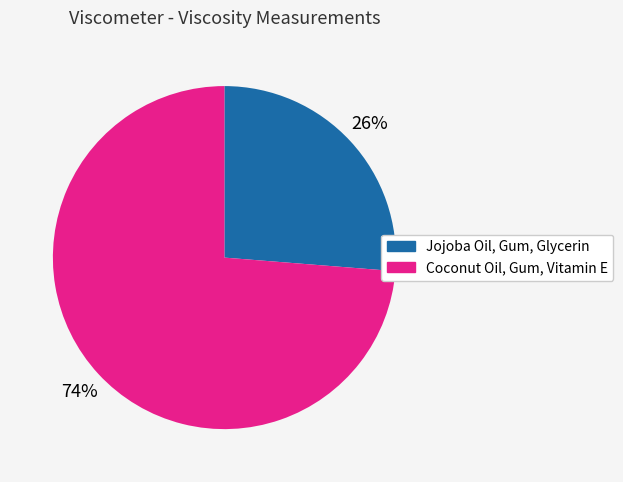

Approximately how many times larger is the value at Coconut Oil, Gum, Vitamin E compared to Jojoba Oil, Gum, Glycerin?

2.8